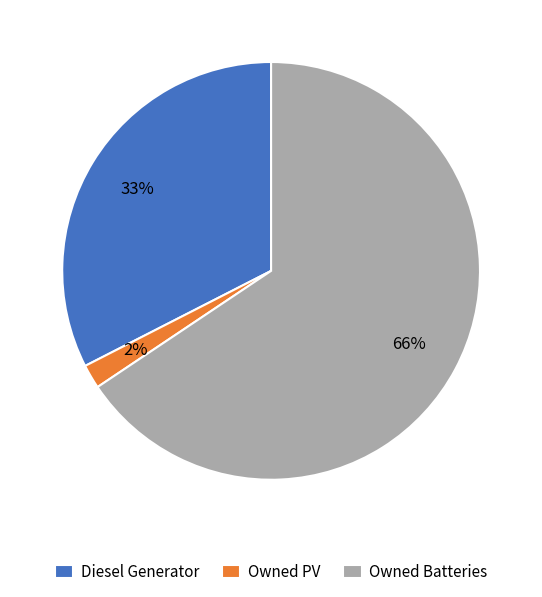

What percentage is the Owned PV slice, to the nearest percent?

2%